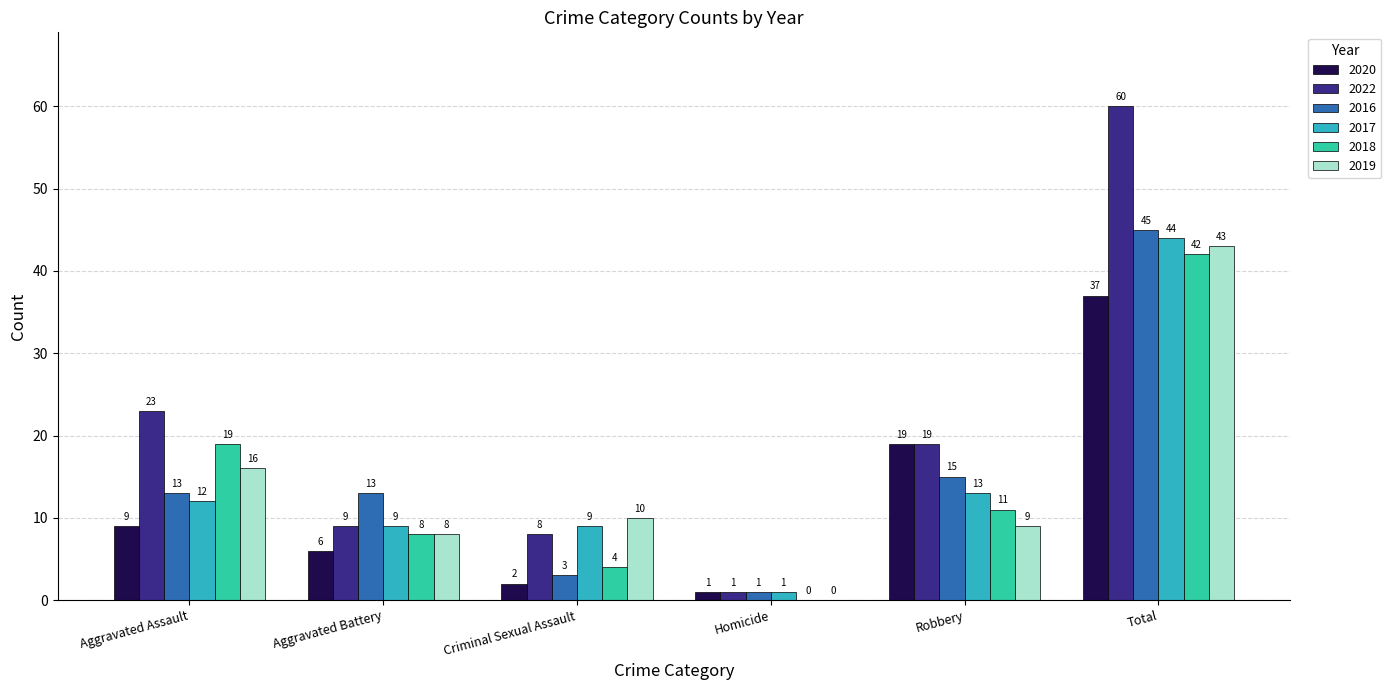

Which series has the largest total across all categories?

2022